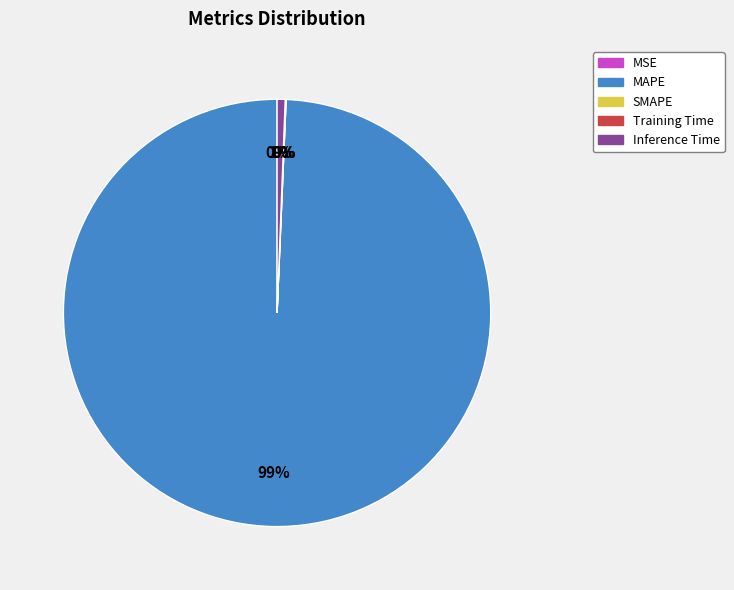

Which category has the biggest portion of the pie?

MAPE